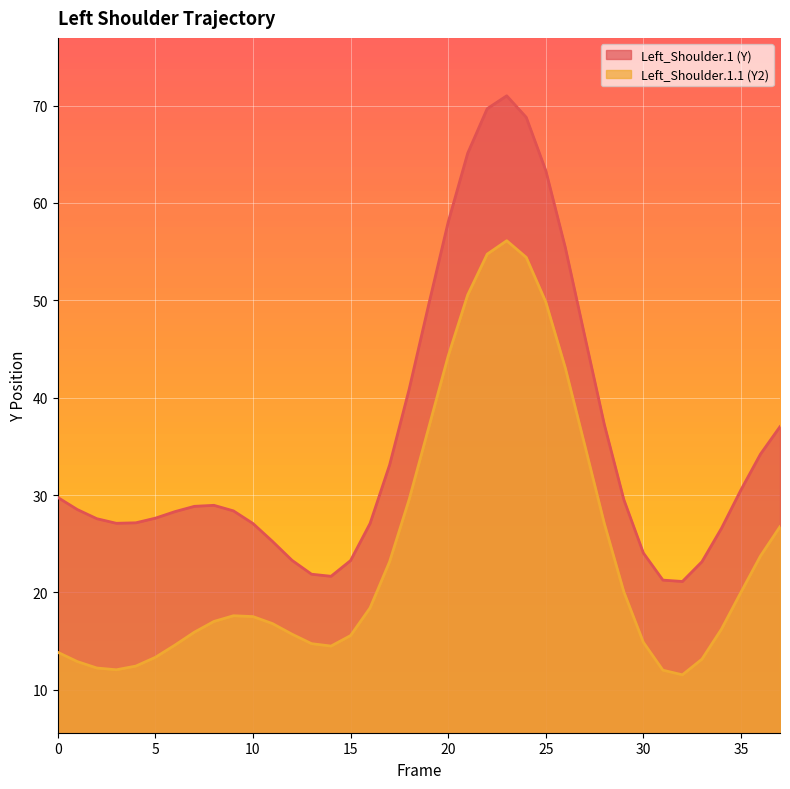

What is the value of the Left_Shoulder.1.1 (Y2) point at the 15th from the left?

14.5